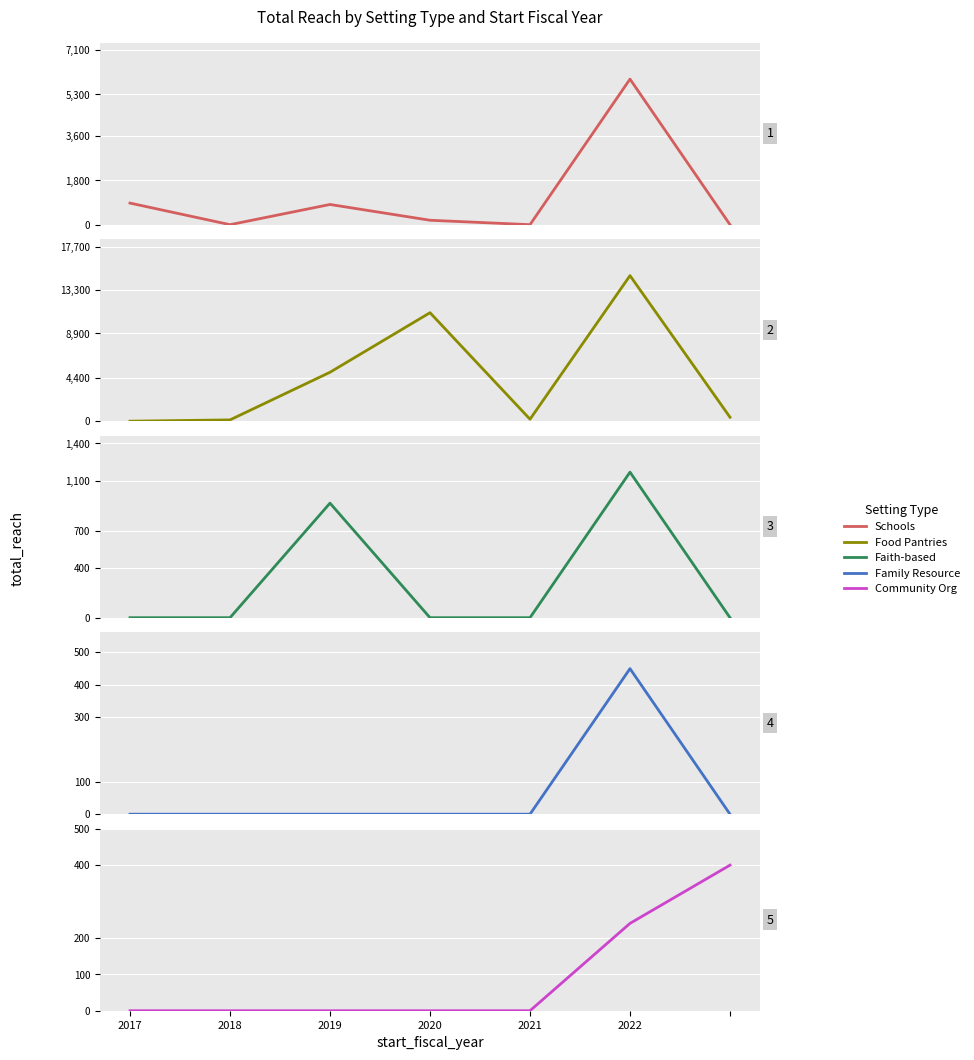

At how many categories does at least one series exceed 3481?

3